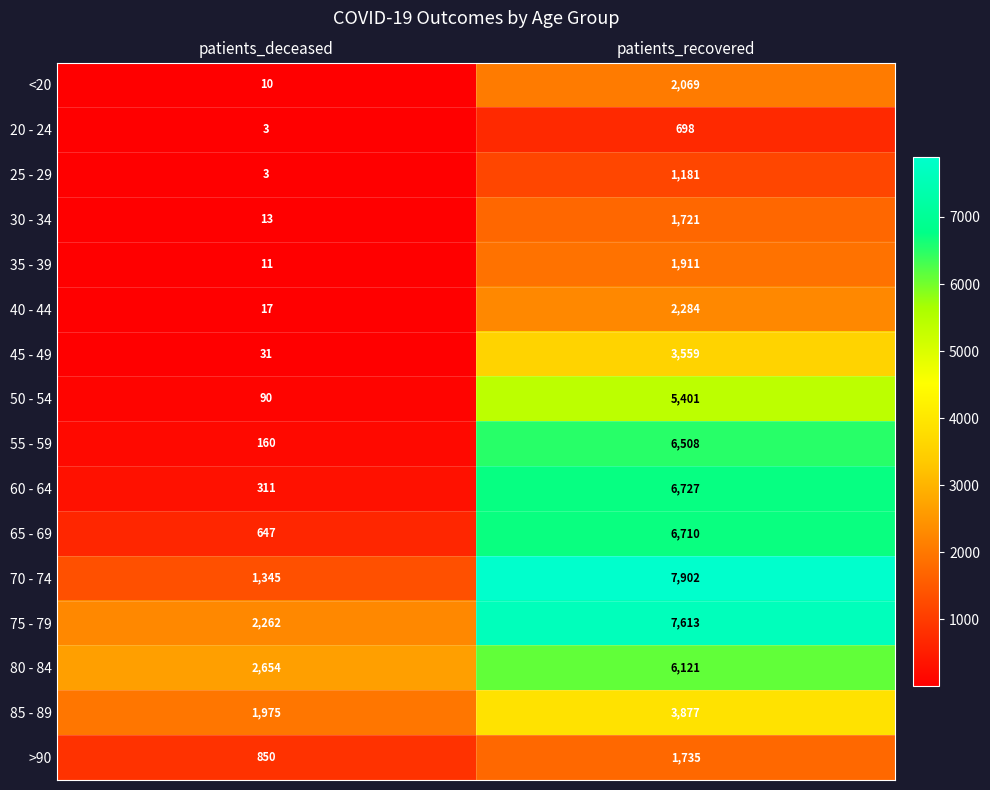

What is the maximum value for 20 - 24?

698